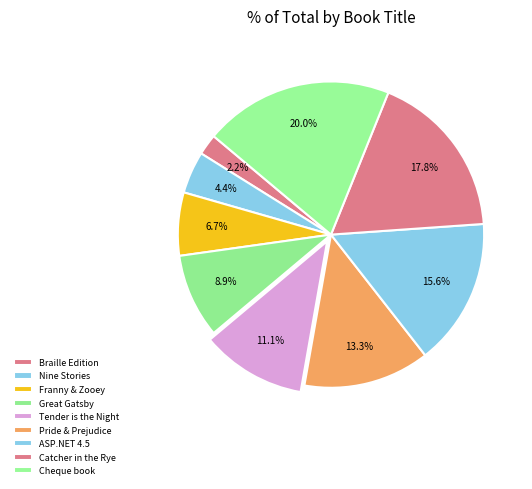

To the nearest percent, what portion does Nine Stories represent?

4%